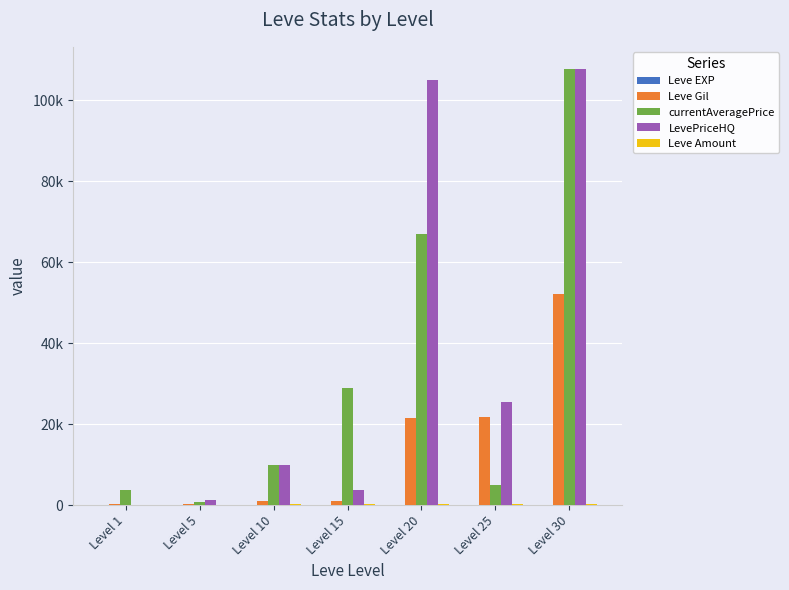

Are the bars grouped side by side (vs. stacked)?

Yes